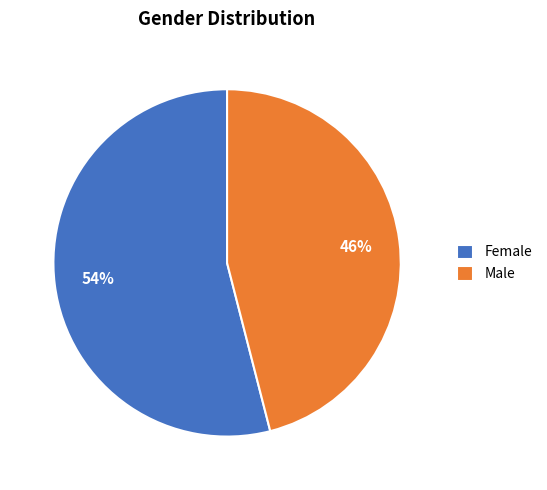

True or false: Female accounts for 47% of the total.

False